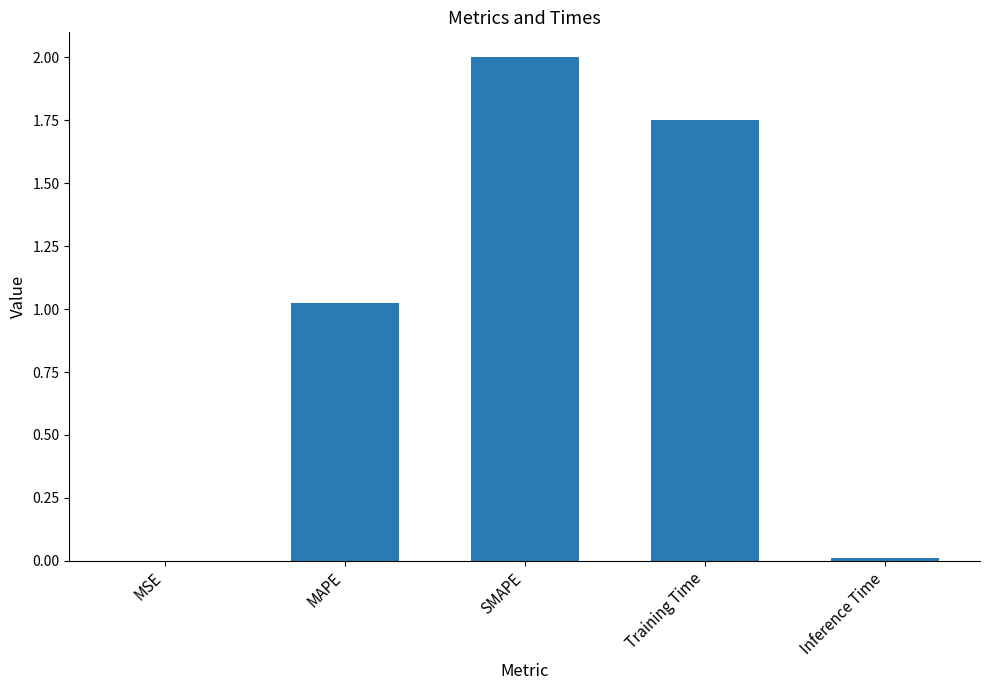

What is the sum of all values?

4.8